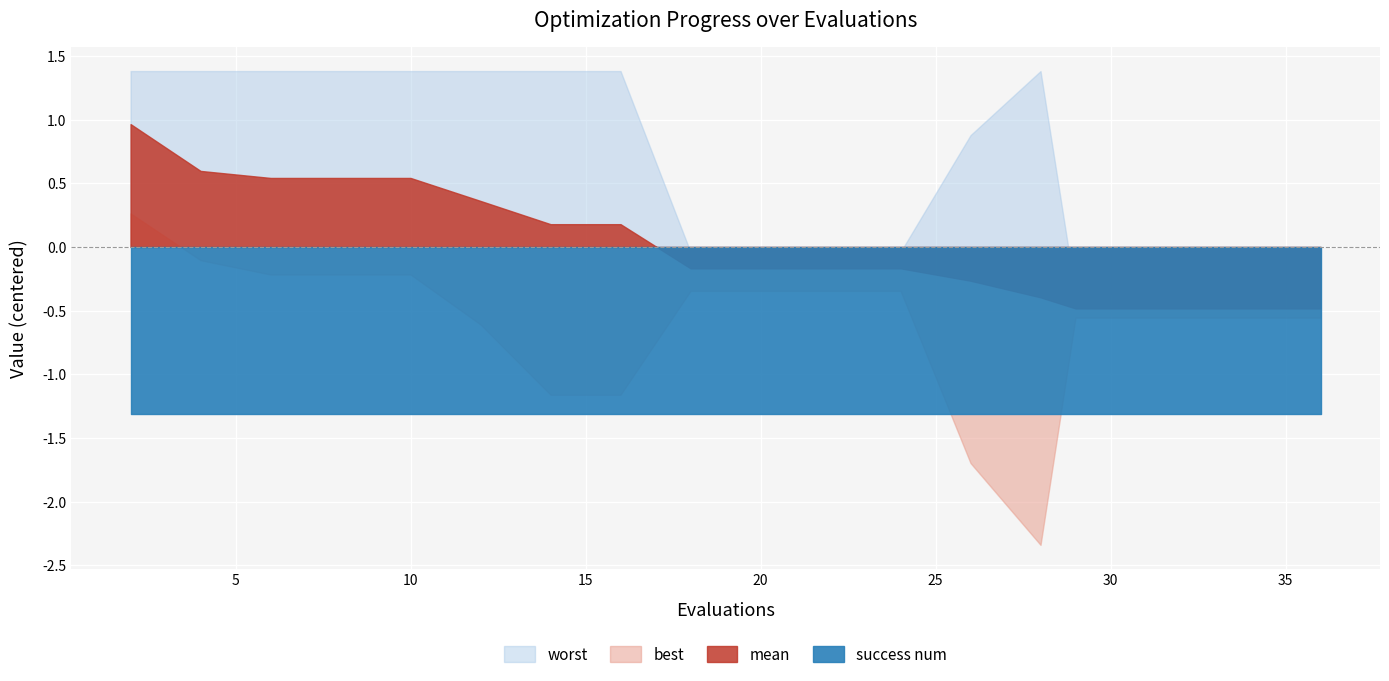

In best, how many points are lower than both neighbors (excluding endpoints)?

1